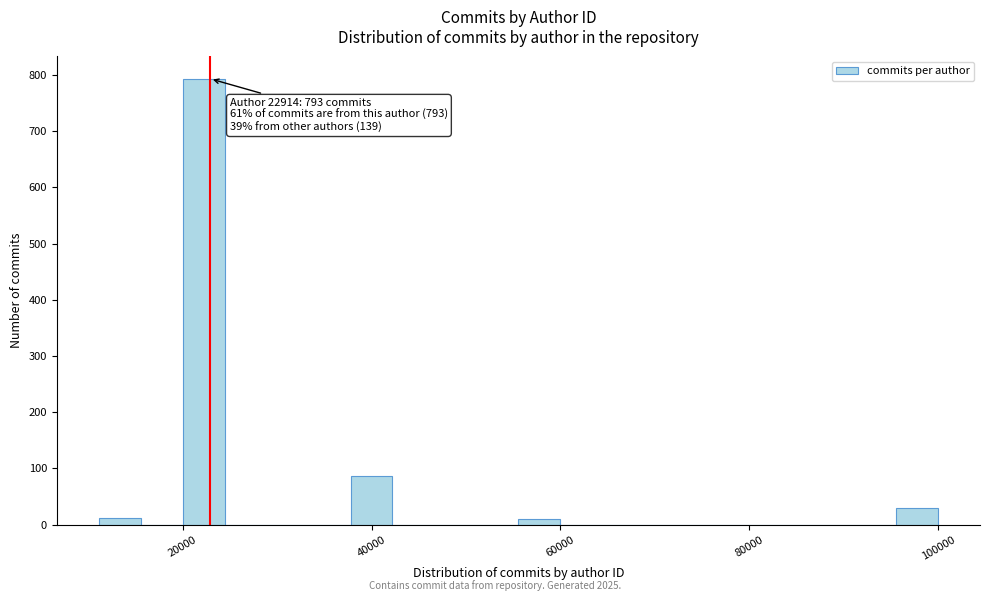

Around what value on the x-axis is the tallest bar? Give the approximate position of its centre, as read against the axis.

22000